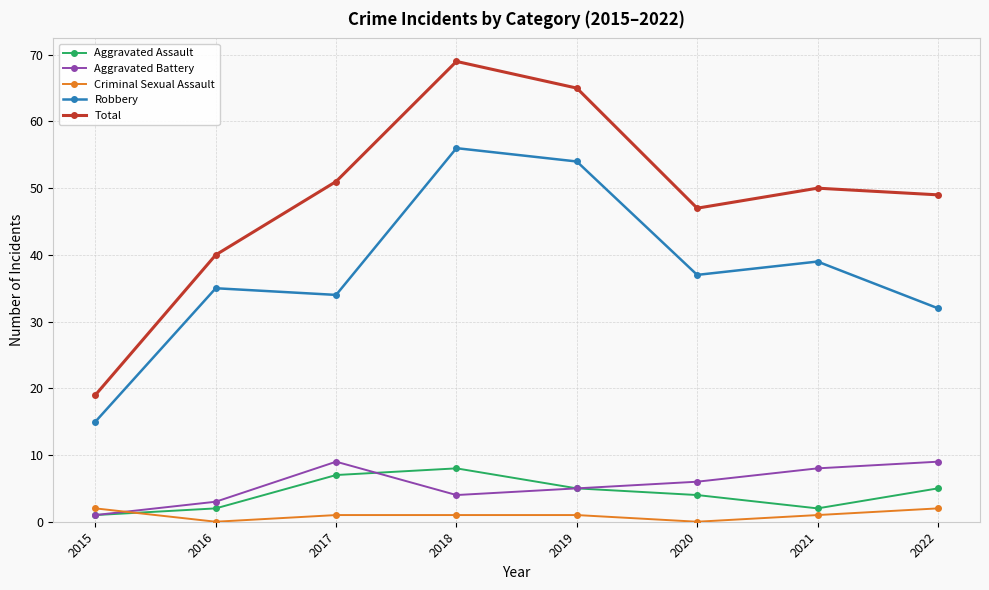

At which category does Total reach its first local valley?

2020